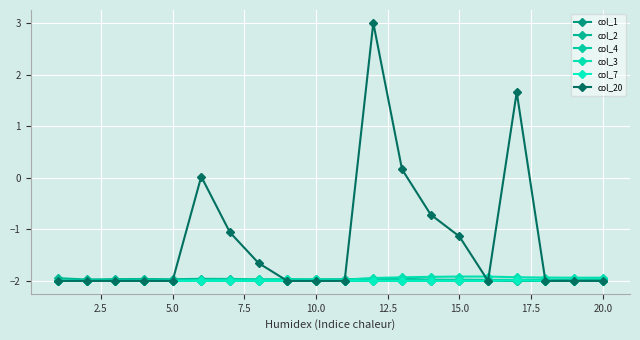

What are all the series names shown in the legend?

col_1, col_2, col_4, col_3, col_7, col_20